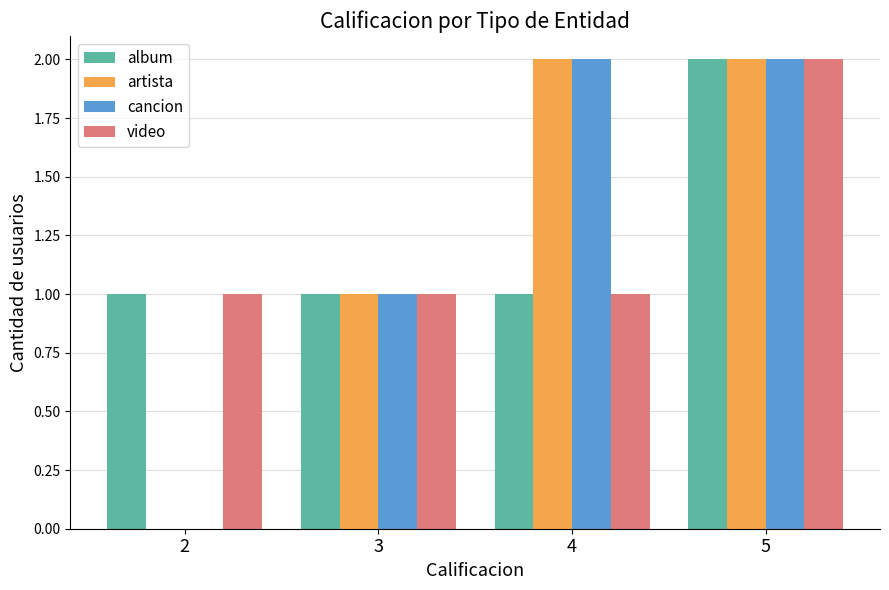

The album series shows 3 at 5. True or false?

False